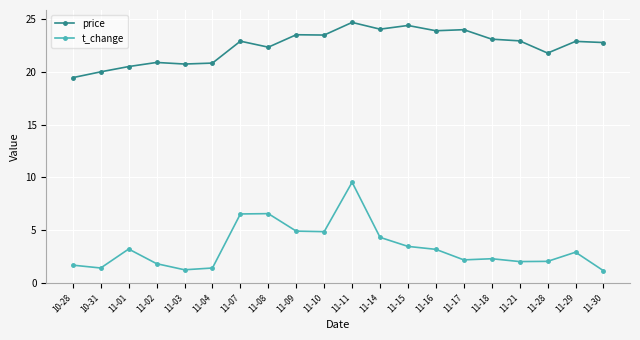

What is the highest value of the t_change series?

9.5